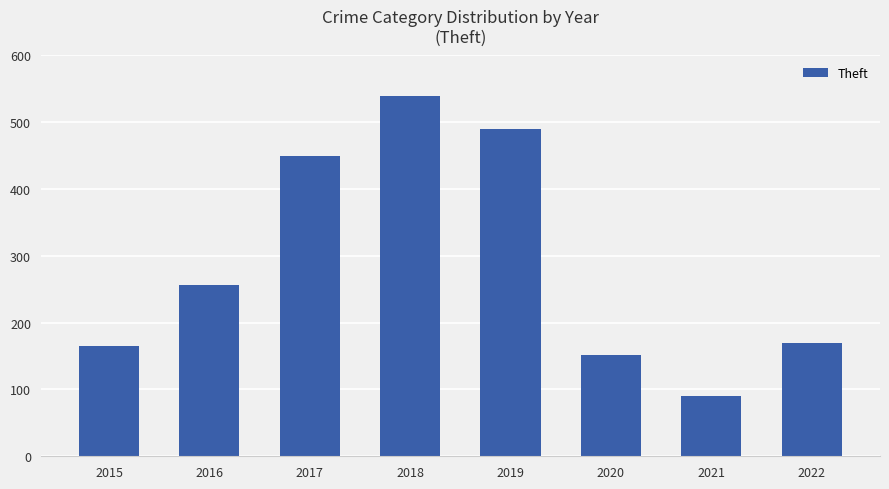

What is the greatest value displayed?

539